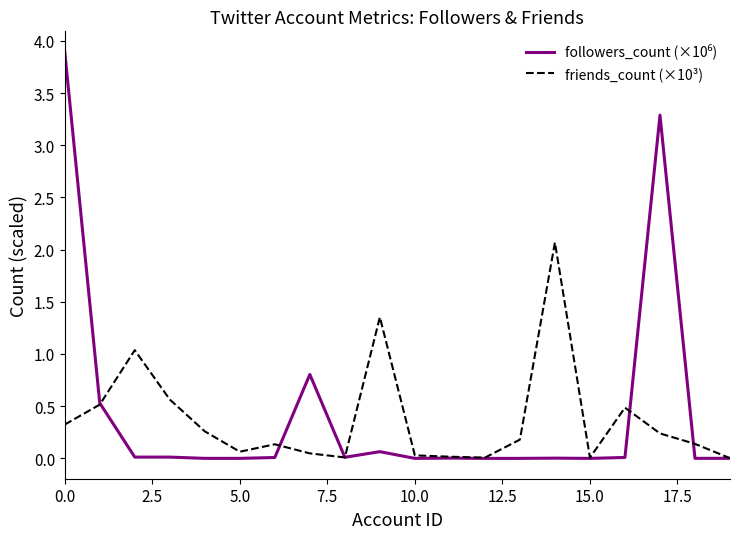

Is this an area chart (filled region under the line)?

No